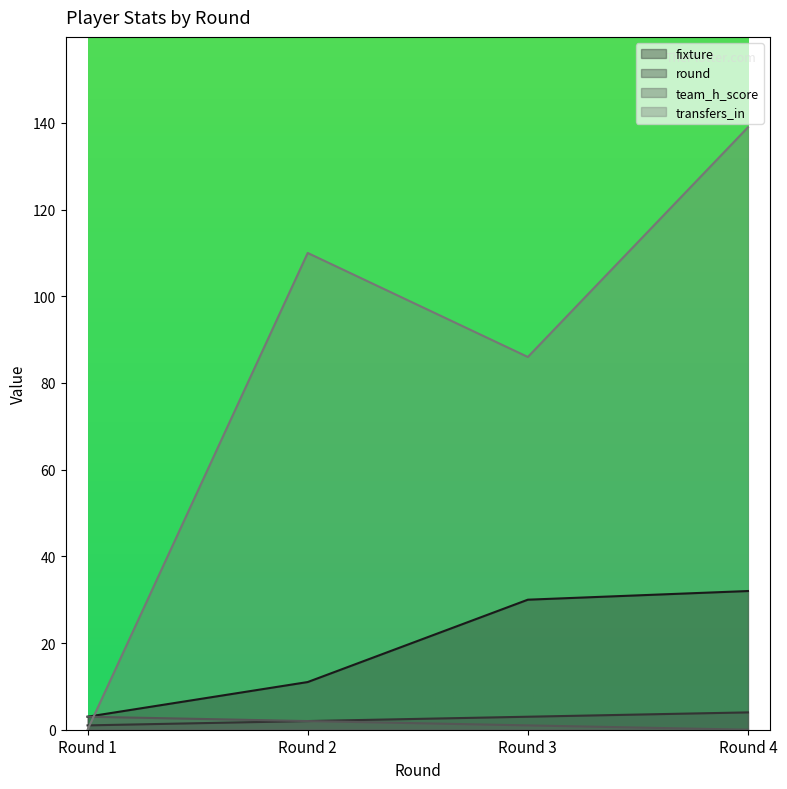

At how many categories does at least one series exceed 124?

1